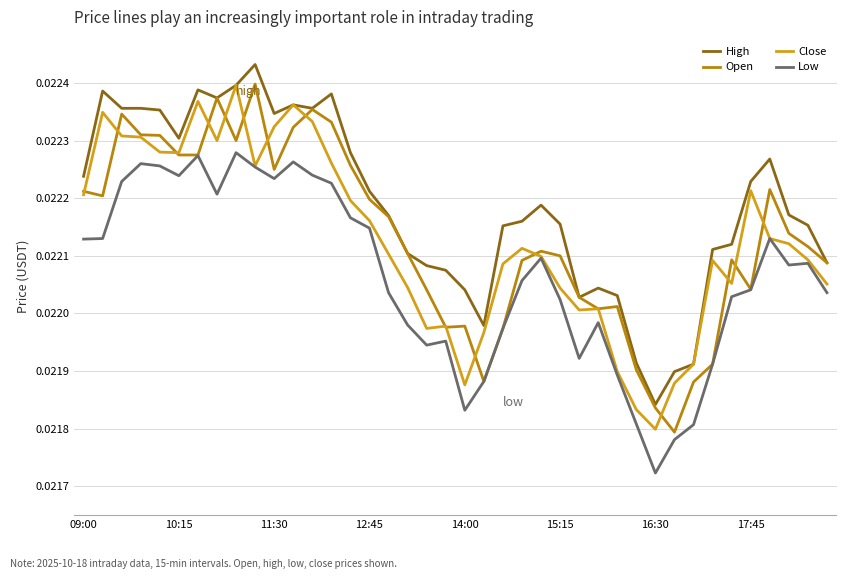

What is the sum of all High values?

0.9